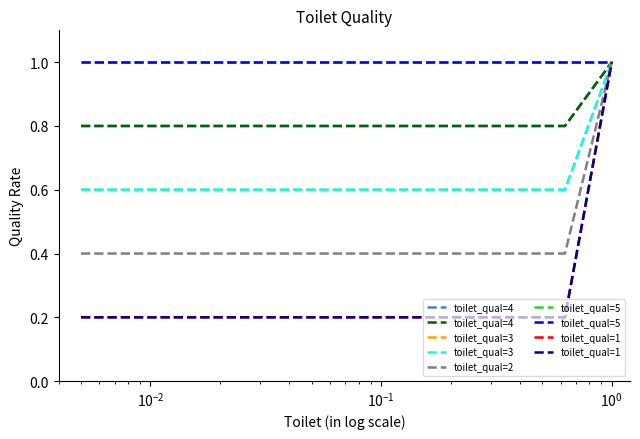

What is the maximum value shown in the chart?

1.0